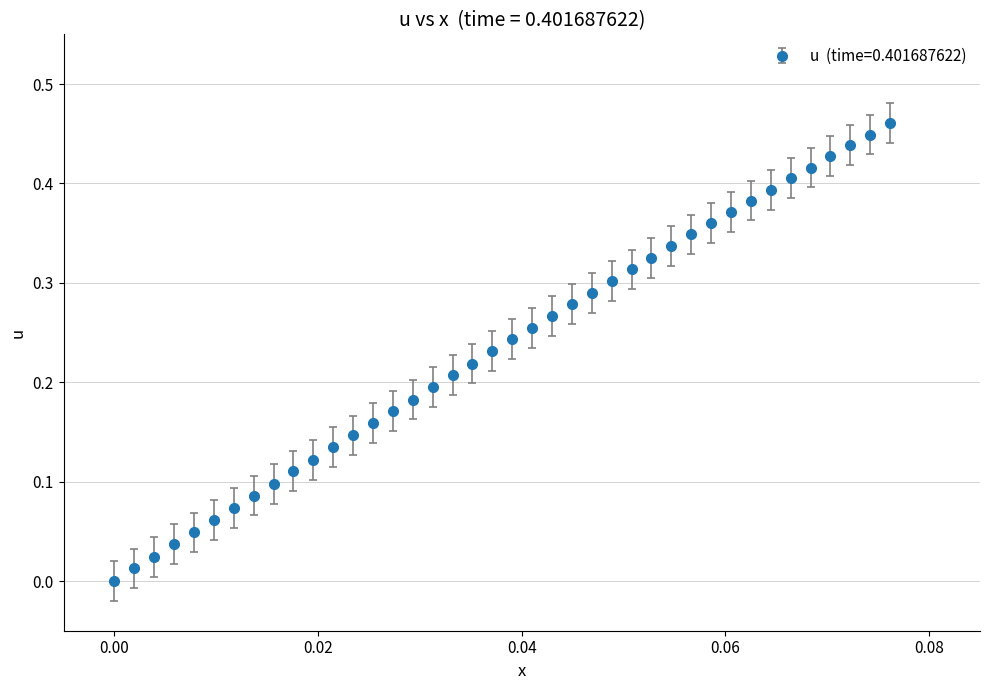

What is the sum of all values?

9.4